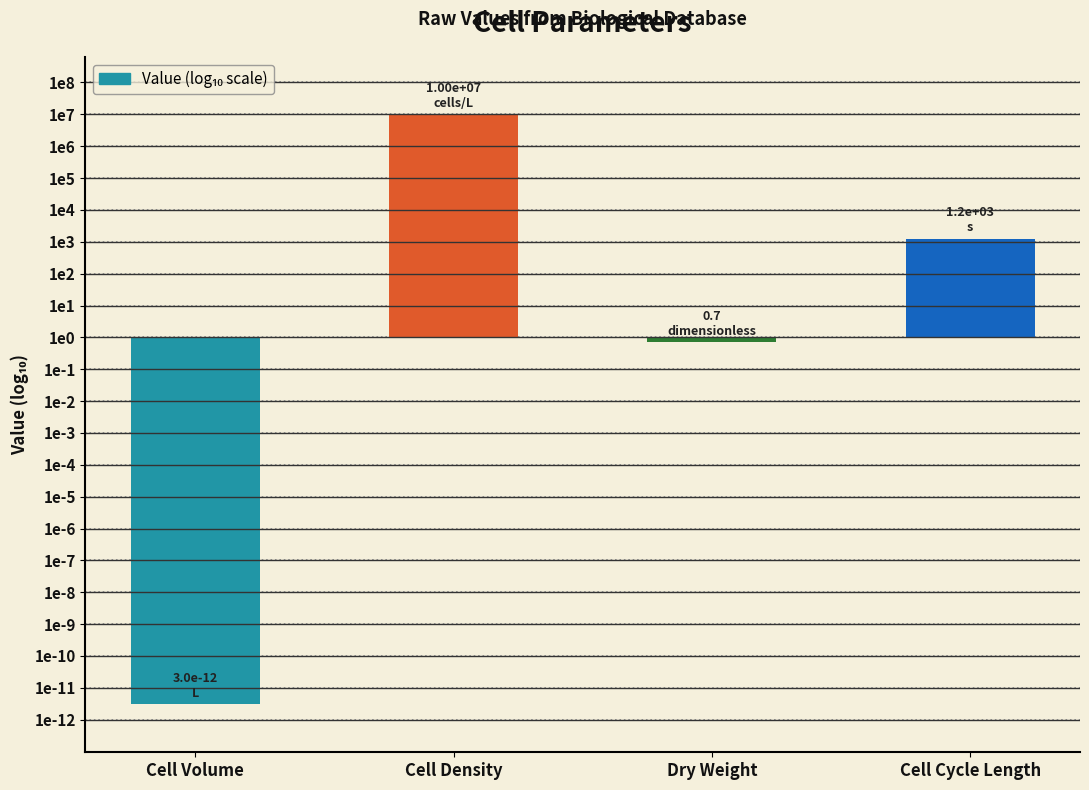

Rank the categories by value from highest to lowest.

Cell Density, Cell Cycle Length, Dry Weight, Cell Volume